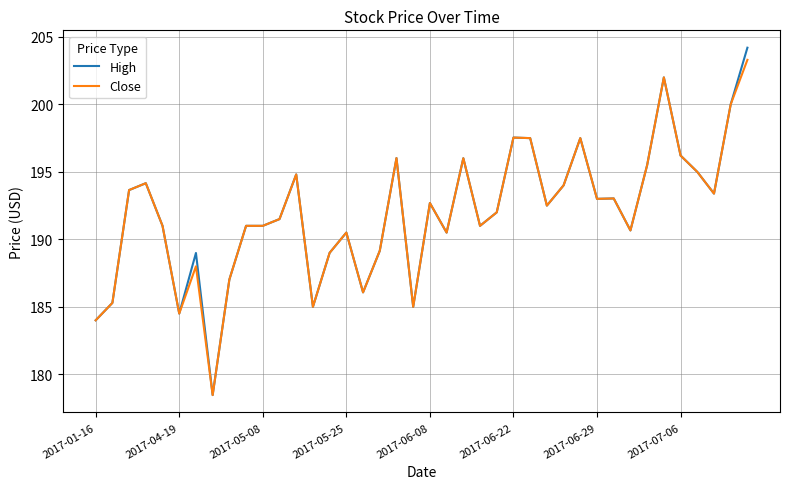

What is the maximum value for Close?

203.3